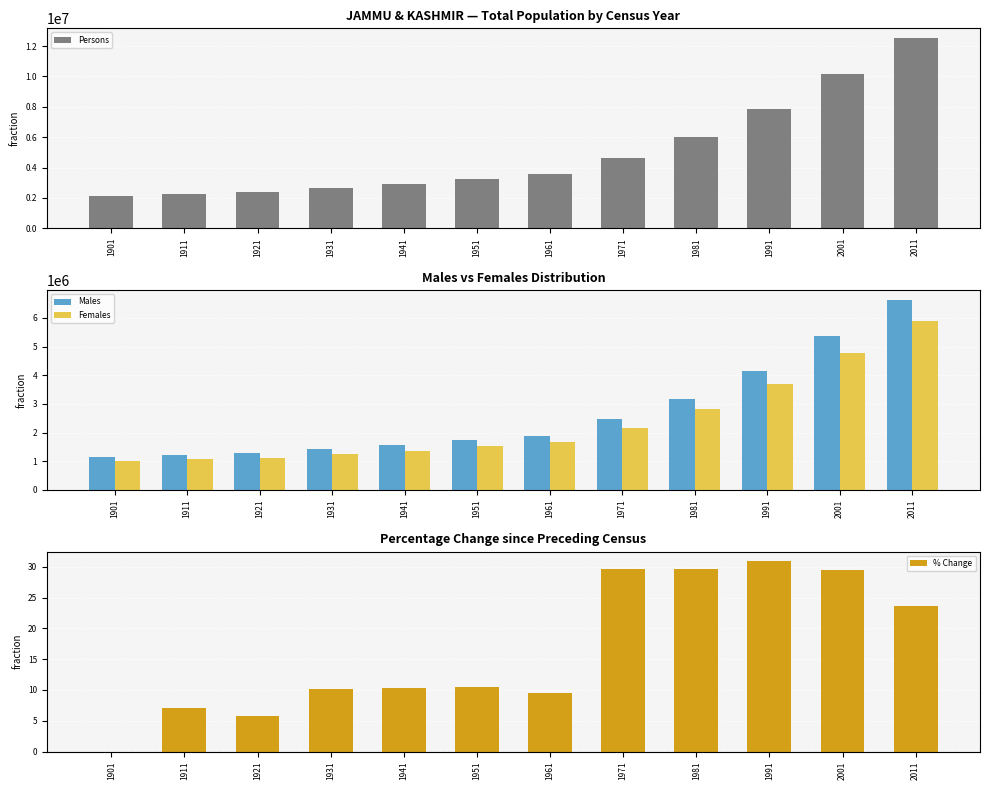

True or false: Females has a value of 4782774.0 at 2001.

True